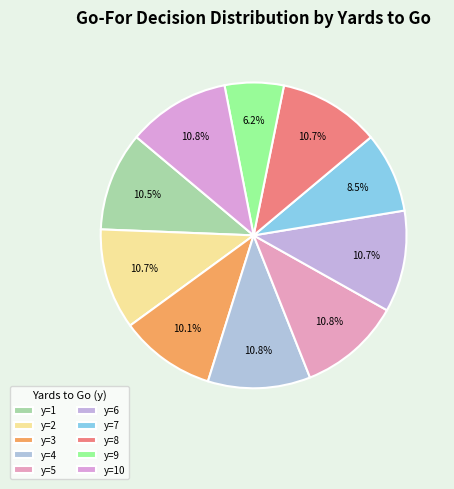

Do y=7 and y=1 together represent more than half of the pie?

No